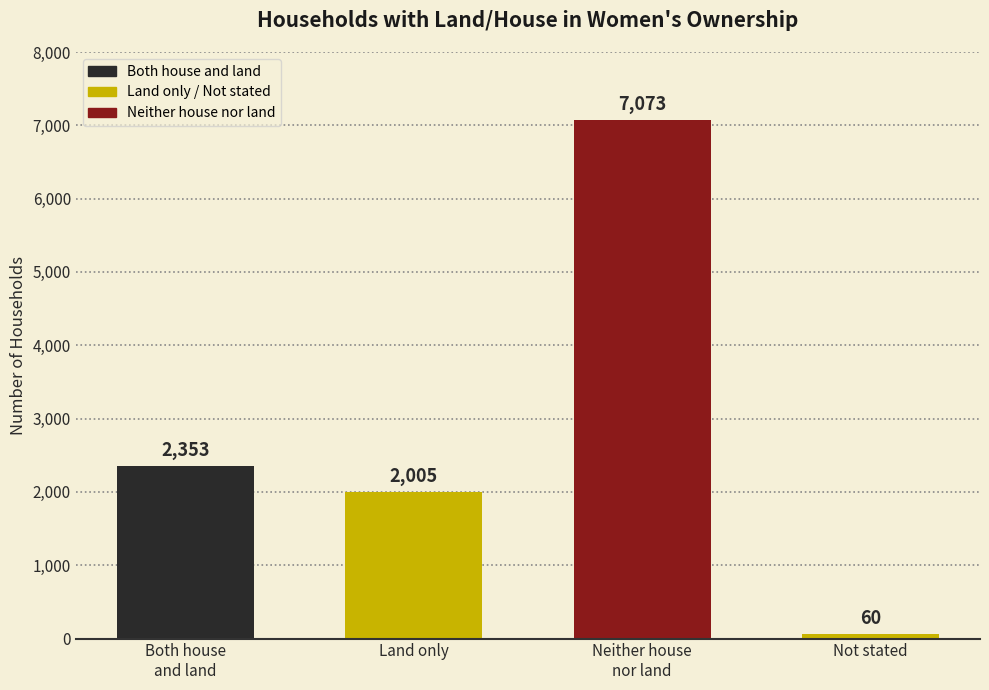

Are the bars horizontal?

No